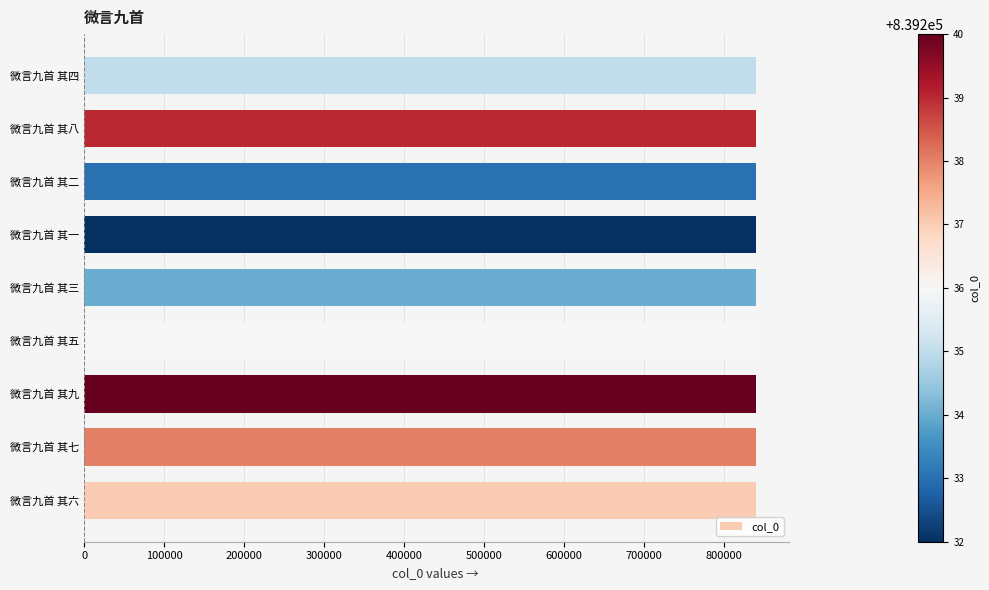

Read the value at 微言九首 其八.

839239